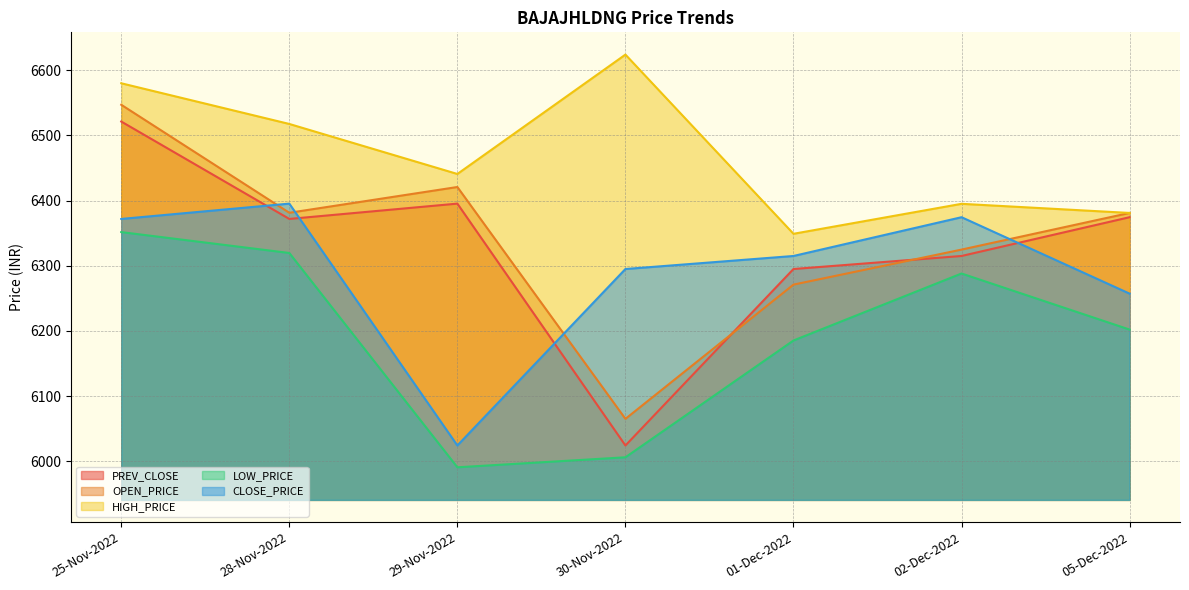

Is the value of HIGH_PRICE at 01-Dec-2022 greater than the value of CLOSE_PRICE at 29-Nov-2022?

Yes